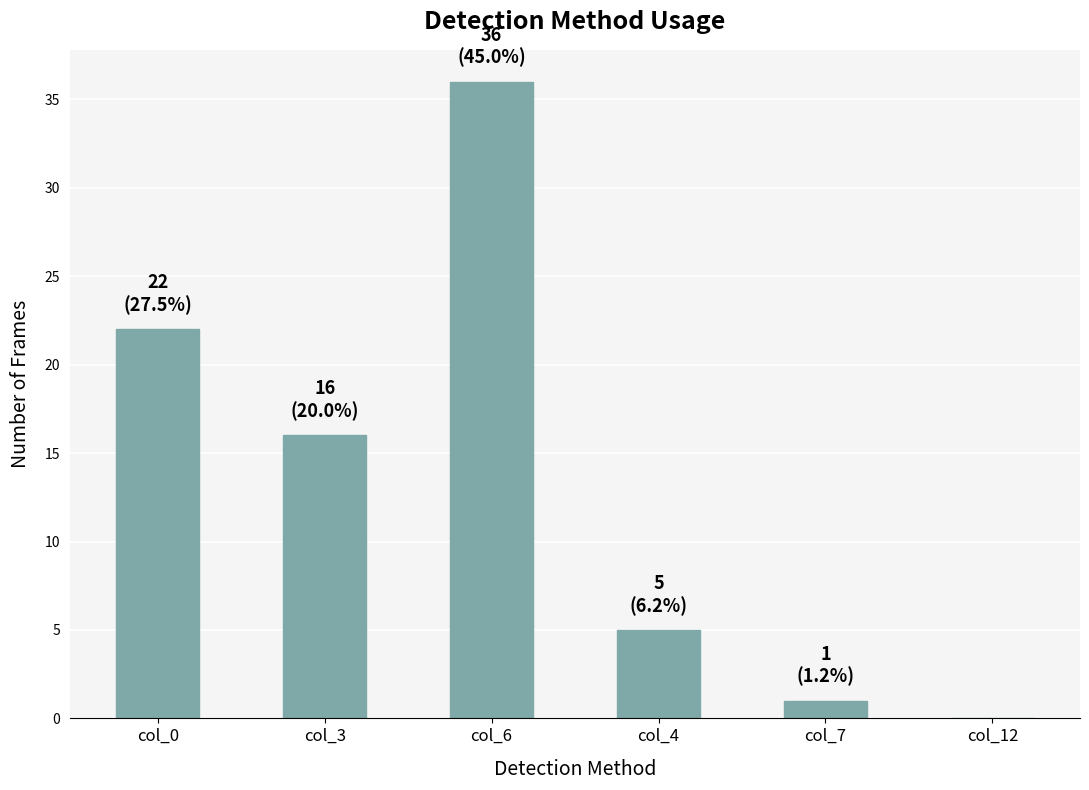

What is the sum of the values at col_7 and col_3?

17